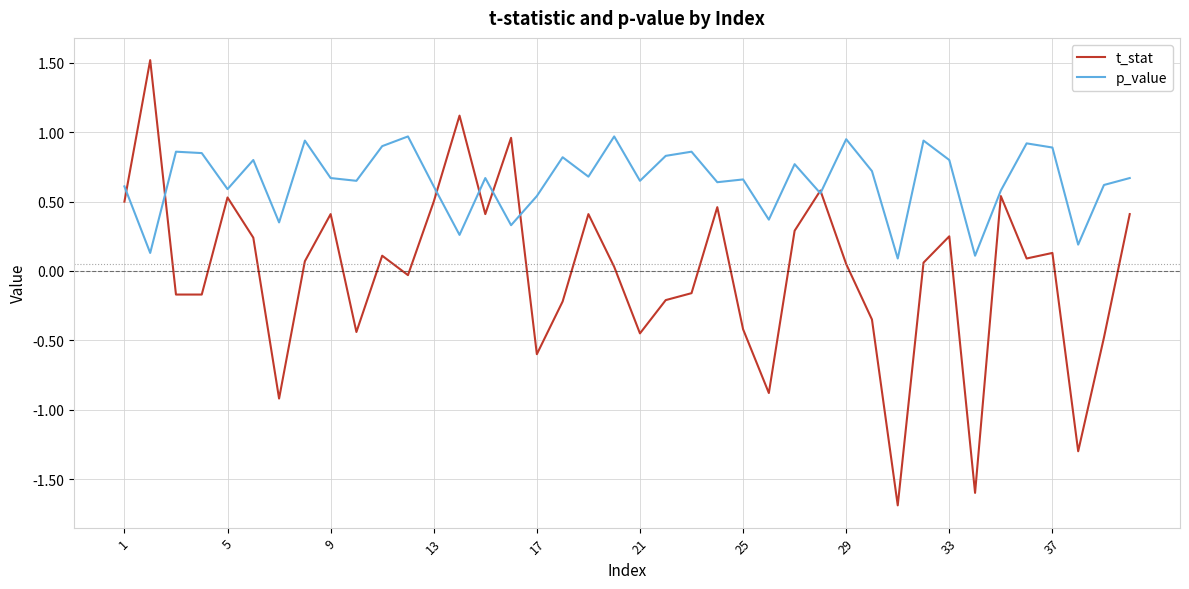

What is the minimum value for t_stat?

-1.7